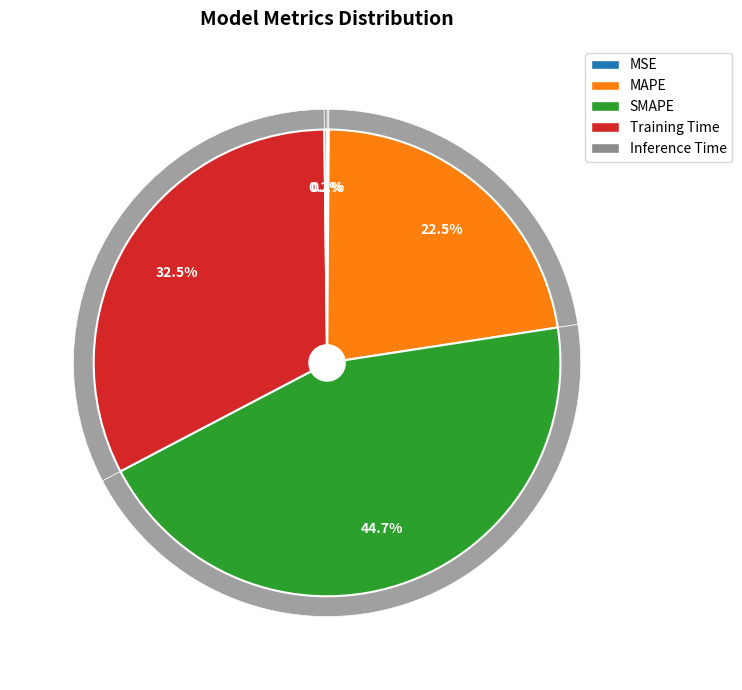

Is it true that Training Time is 33% of the pie?

True